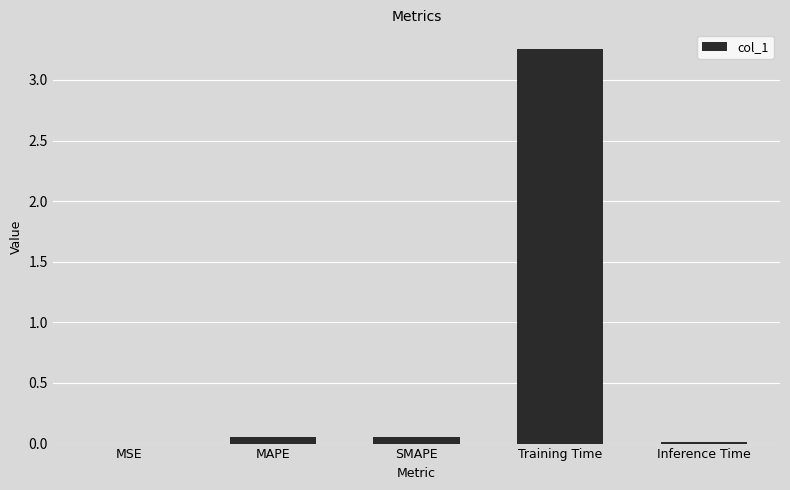

Are the bars horizontal?

No